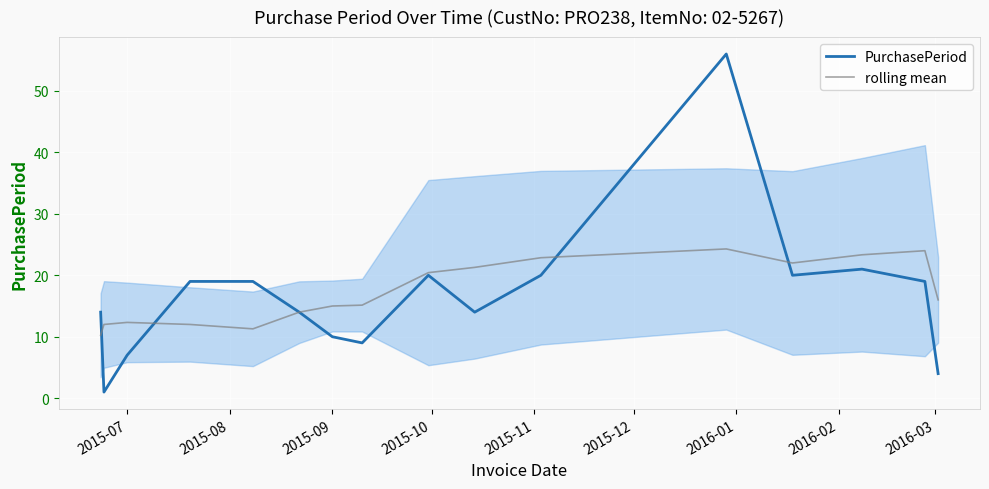

What is the maximum value for PurchasePeriod?

56.0